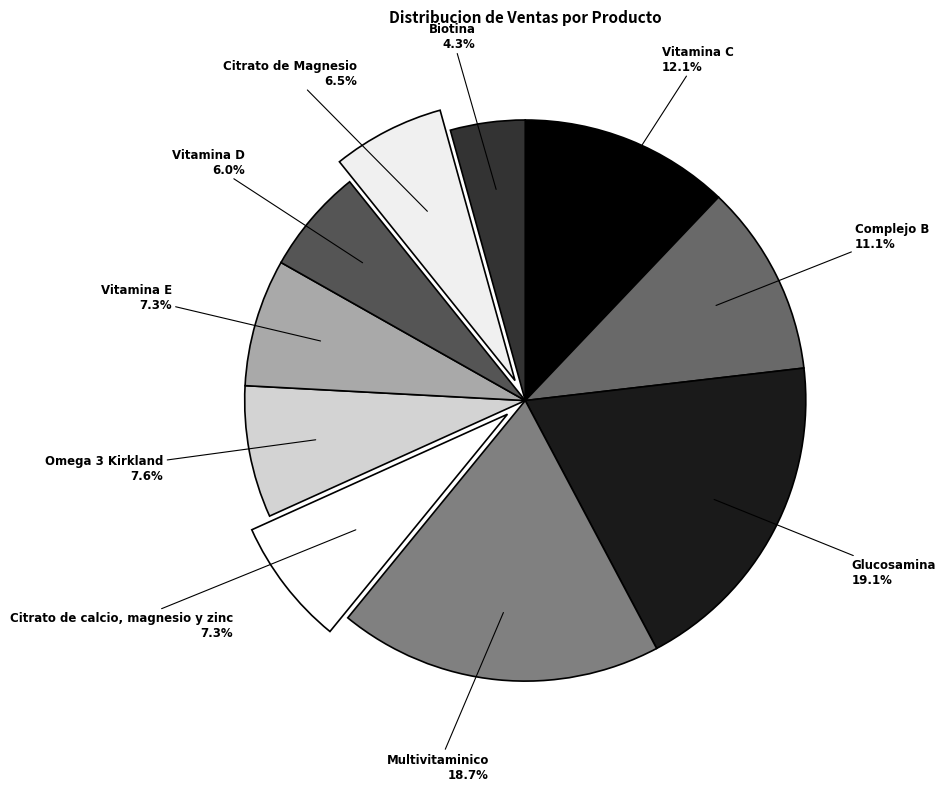

Which has a higher value, Multivitaminico or Vitamina E?

Multivitaminico